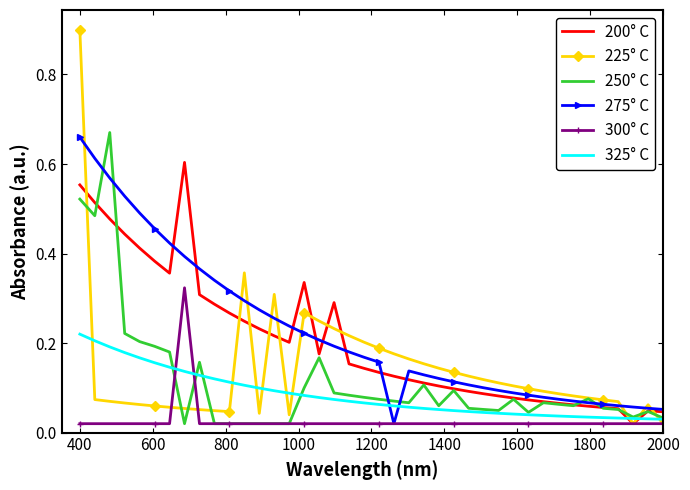

Which series has the largest range (max minus min)?

225° C